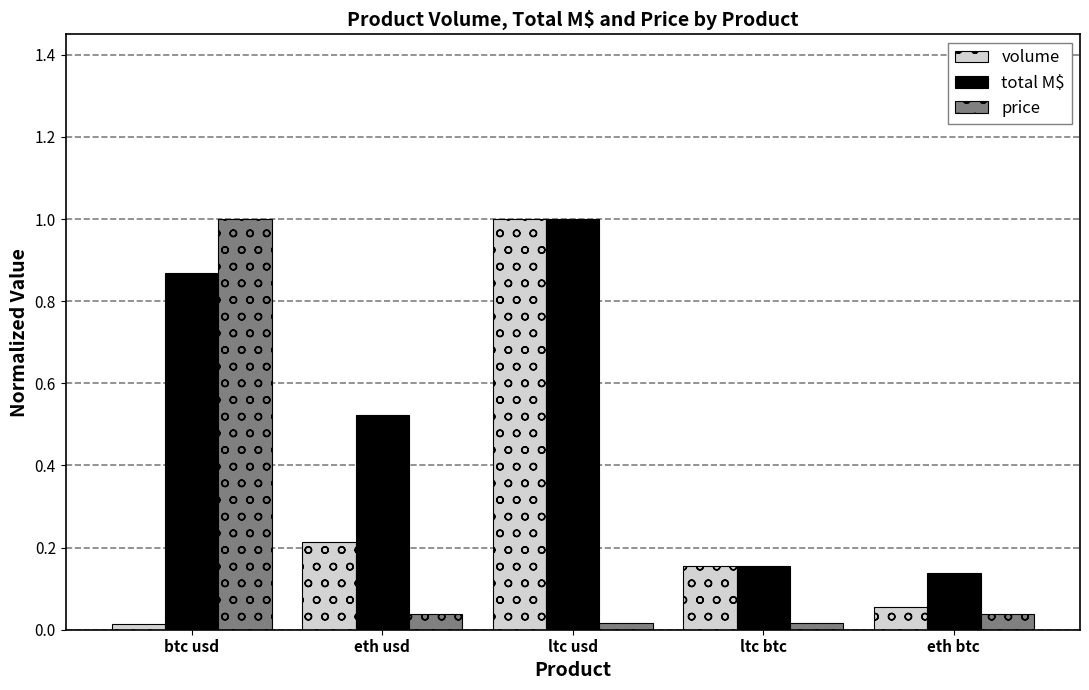

Which category has the highest value in the price series?

btc usd